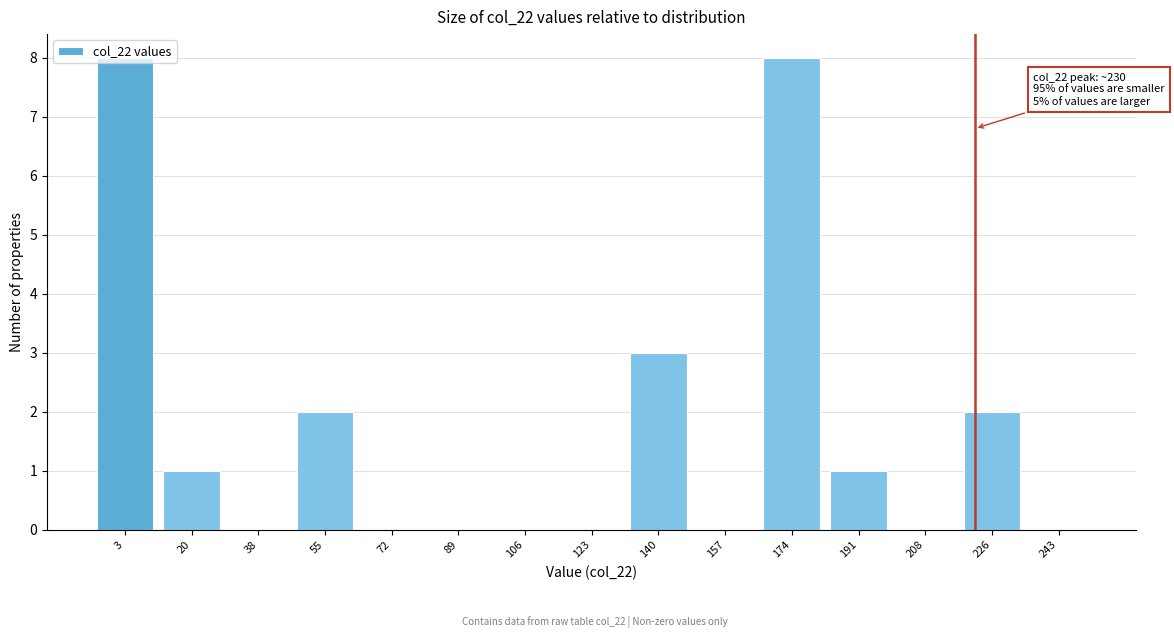

True or false: the data shows 5 at 208.

False